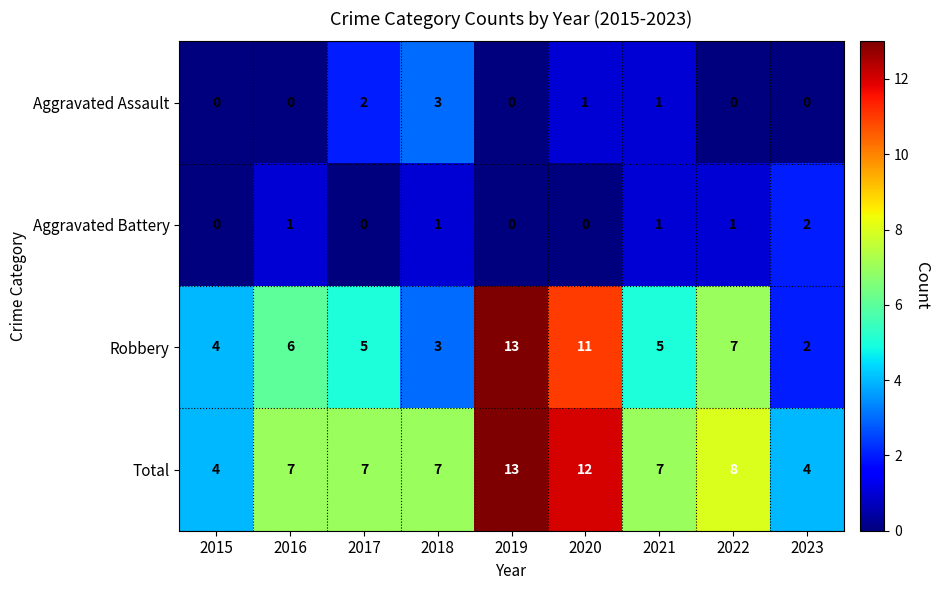

How many values in the Robbery series are below 5?

3